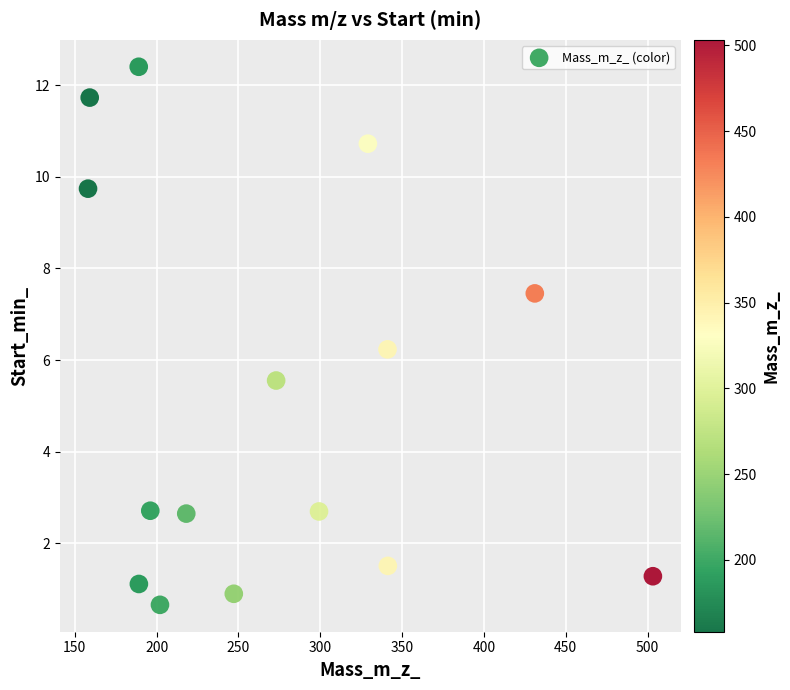

What is the range of Y values (max minus min)?

11.7